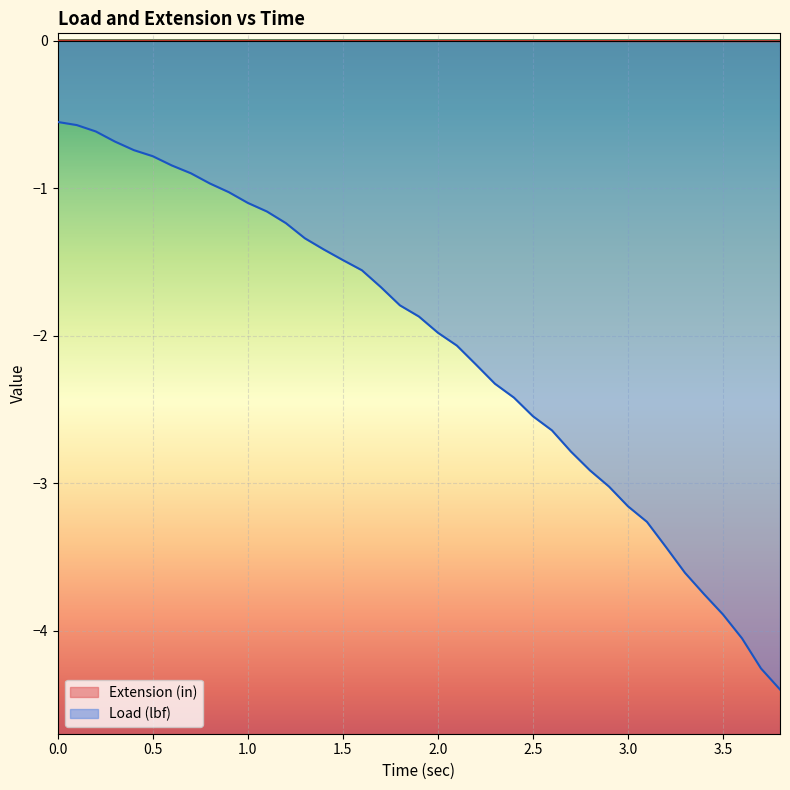

True or false: Load (lbf) and Extension (in) cross at least once.

False